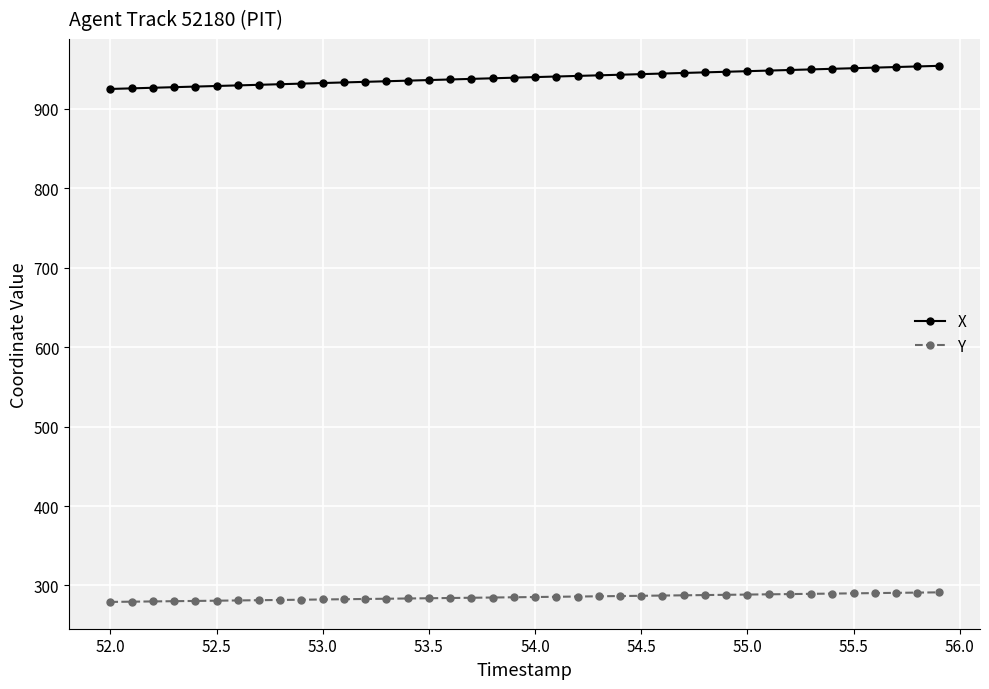

What is the value of the X point at the 1st from the left?

925.2